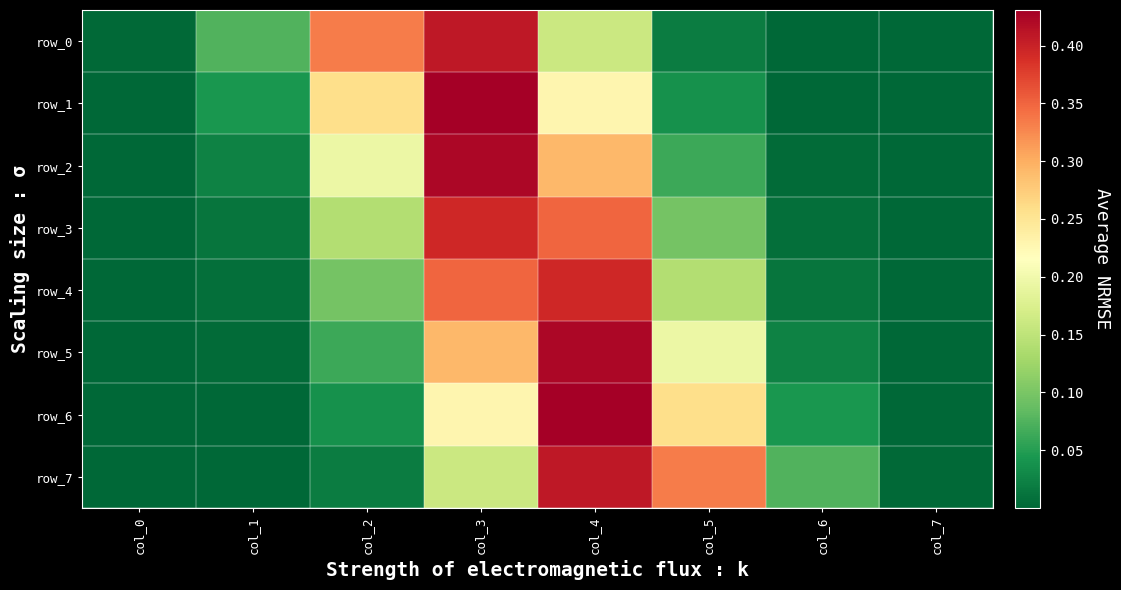

Reading right to left, what are all the values shown in this chart?

row_0: col_7=0.0	col_6=0.0	col_5=0.0	col_4=0.2	col_3=0.4	col_2=0.3	col_1=0.1	col_0=0.0
row_1: col_7=0.0	col_6=0.0	col_5=0.0	col_4=0.2	col_3=0.4	col_2=0.3	col_1=0.0	col_0=0.0
row_2: col_7=0.0	col_6=0.0	col_5=0.1	col_4=0.3	col_3=0.4	col_2=0.2	col_1=0.0	col_0=0.0
row_3: col_7=0.0	col_6=0.0	col_5=0.1	col_4=0.3	col_3=0.4	col_2=0.1	col_1=0.0	col_0=0.0
row_4: col_7=0.0	col_6=0.0	col_5=0.1	col_4=0.4	col_3=0.3	col_2=0.1	col_1=0.0	col_0=0.0
row_5: col_7=0.0	col_6=0.0	col_5=0.2	col_4=0.4	col_3=0.3	col_2=0.1	col_1=0.0	col_0=0.0
row_6: col_7=0.0	col_6=0.0	col_5=0.3	col_4=0.4	col_3=0.2	col_2=0.0	col_1=0.0	col_0=0.0
row_7: col_7=0.0	col_6=0.1	col_5=0.3	col_4=0.4	col_3=0.2	col_2=0.0	col_1=0.0	col_0=0.0